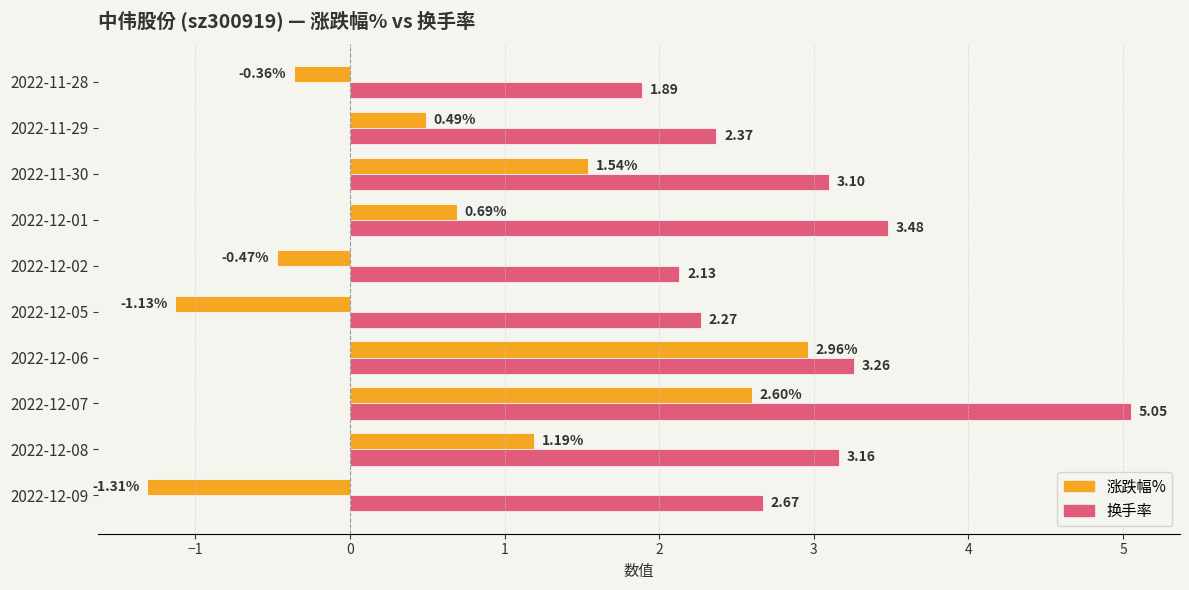

Which series changed the most between 2022-12-07 and 2022-12-01?

涨跌幅%